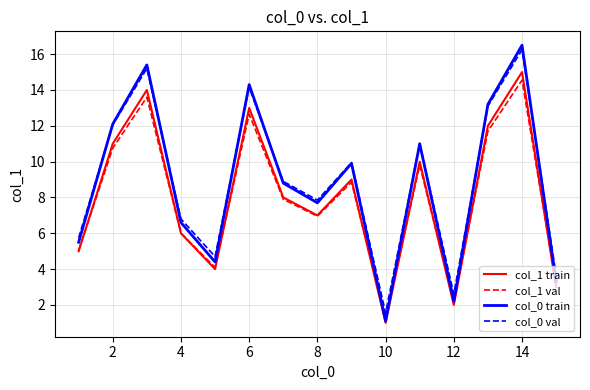

What is the greatest value displayed?

16.5